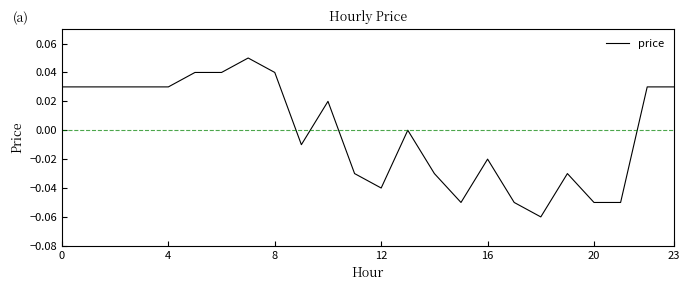

Reading left to right, extract all data points from this chart.

0.0	0.0	0.0	0.0	0.0	0.0	0.0	0.1	0.0	-0.0	0.0	-0.0	-0.0	0.0	-0.0	-0.1	-0.0	-0.1	-0.1	-0.0	-0.1	-0.1	0.0	0.0